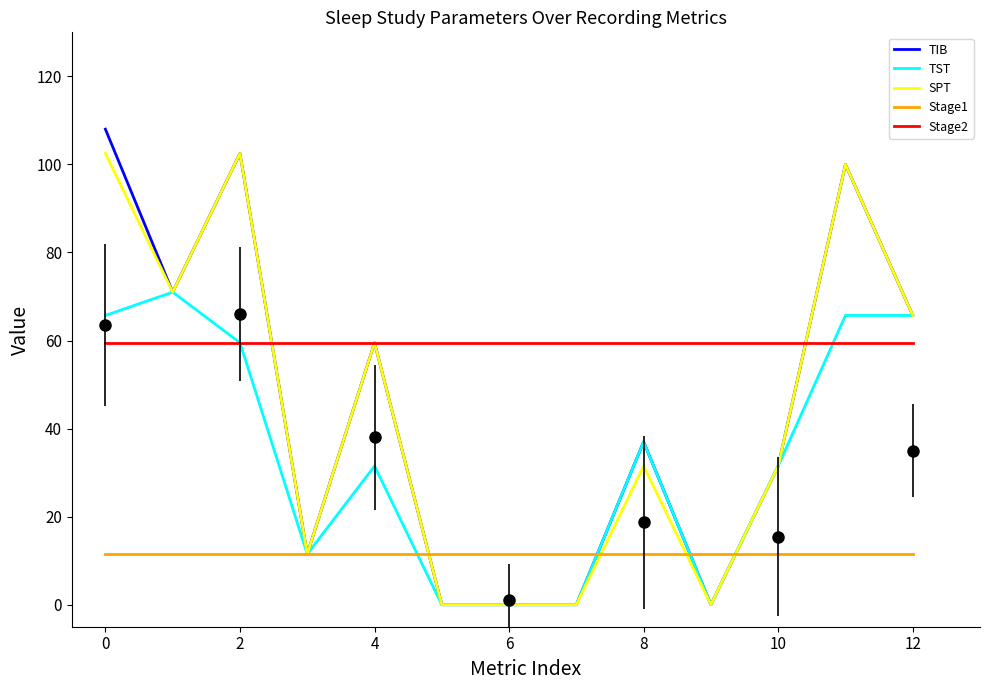

Which series ends up on top after the final intersection of Stage2 and TIB?

TIB